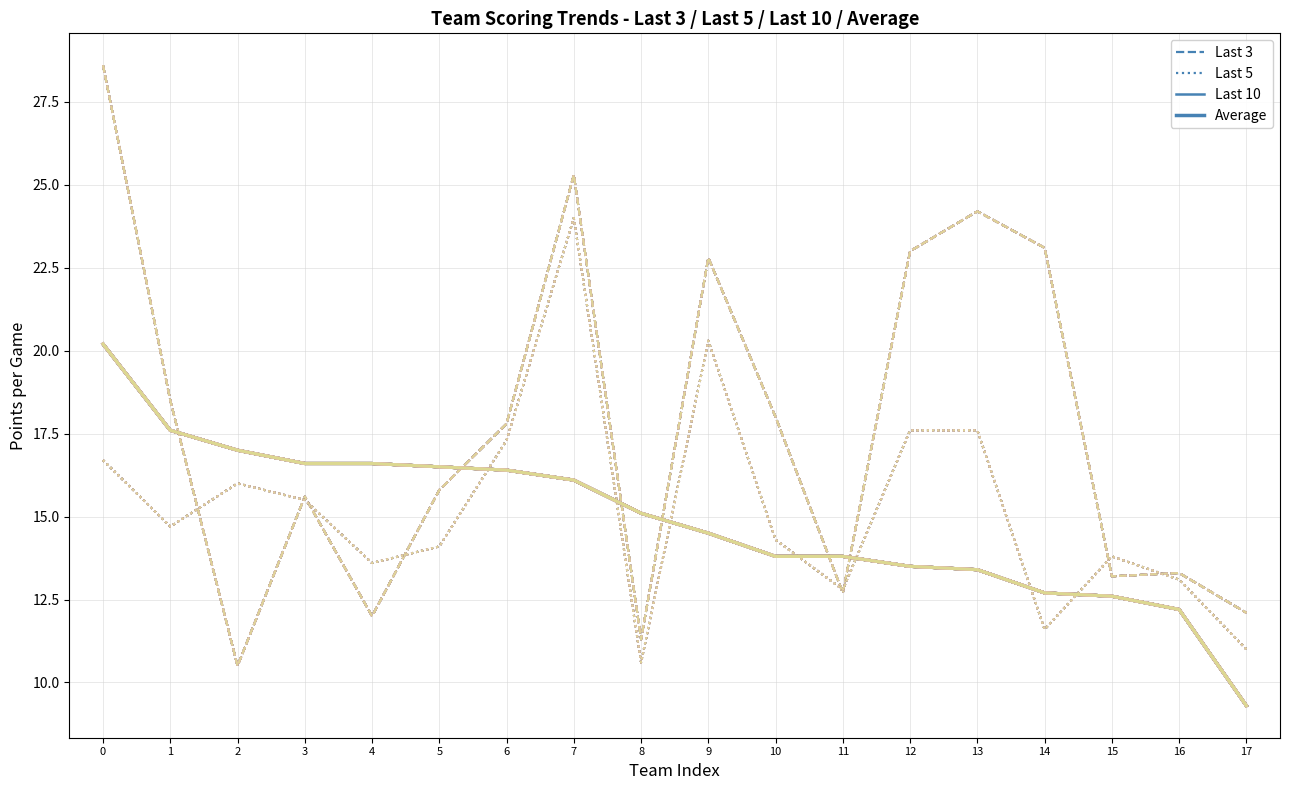

What is the approximate value of Last 10 at 14?

12.7